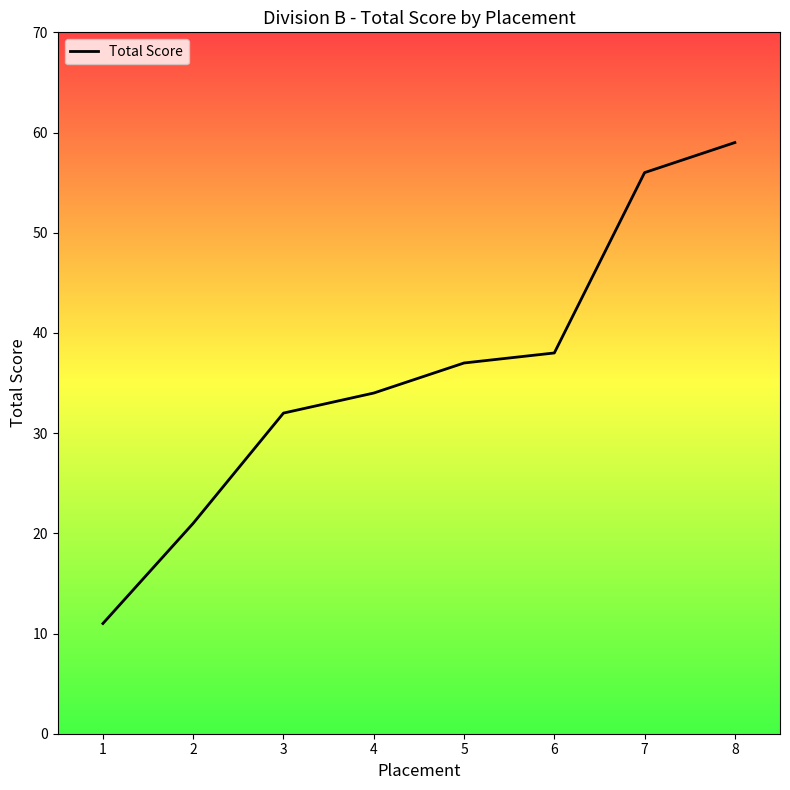

What is the difference between the second highest and second lowest values?

35